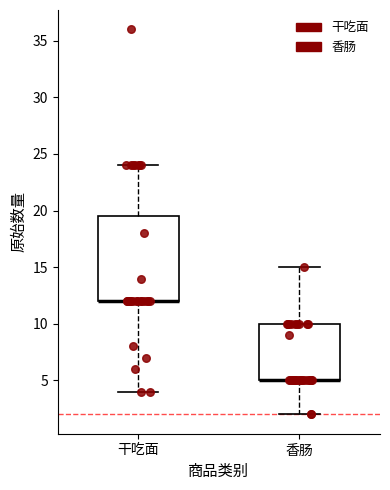

Comparing the boxes themselves (not the whiskers), which one is the tallest?

干吃面